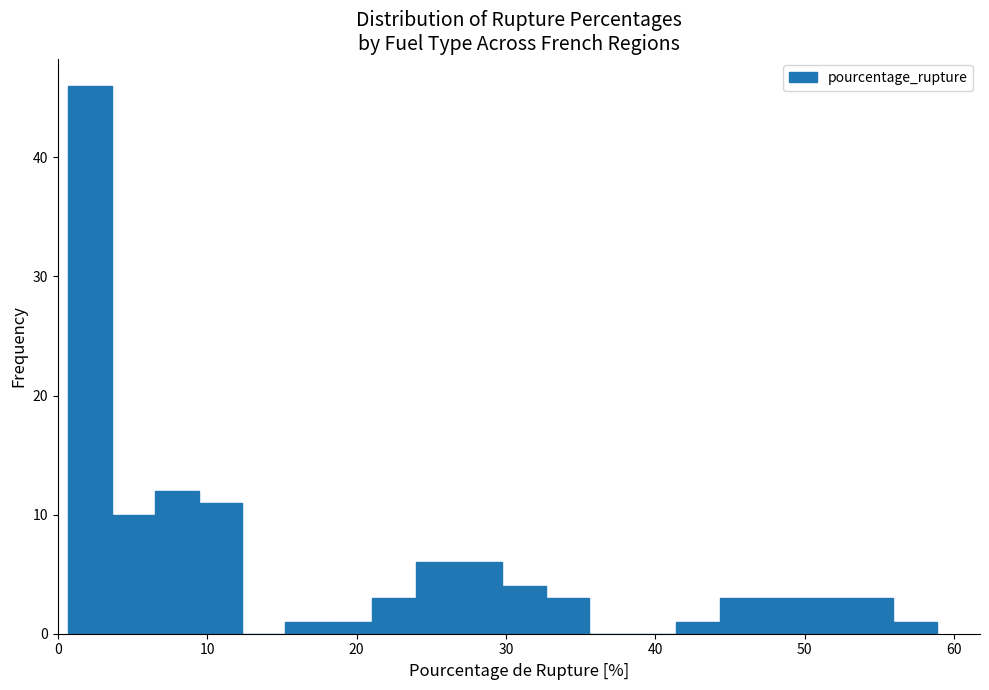

Read against the x-axis, roughly where is the centre of the tallest bar?

2